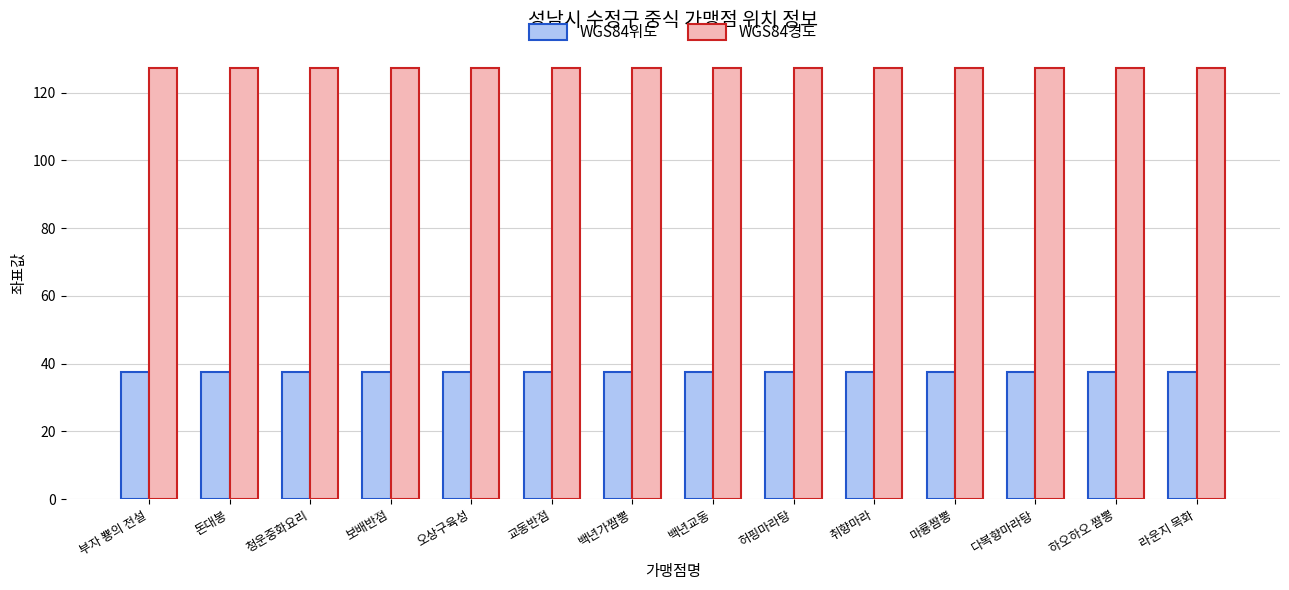

What value does the WGS84위도 series have at 교동반점?

37.4